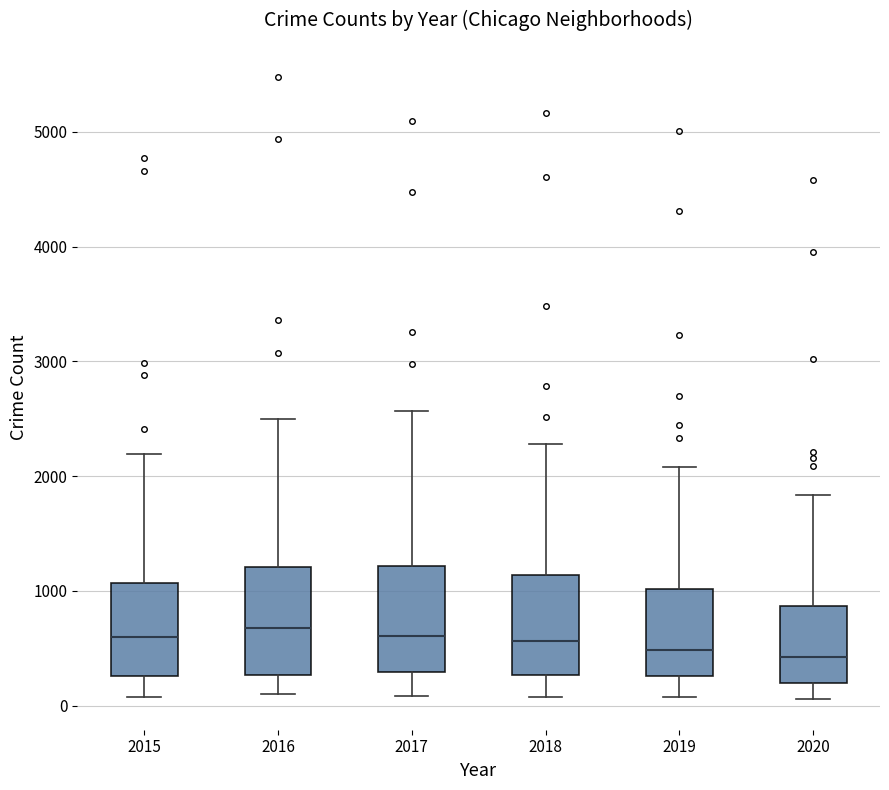

Reading left to right, read every box against the y-axis: the position of its median line, the range the box covers, and the ends of its whiskers. The values are not printed on the chart, so give them approximately, as read against the axis.

2015: median 600, box 300 to 1100, whiskers 100 to 2200
2016: median 700, box 300 to 1200, whiskers 100 to 2500
2017: median 600, box 300 to 1200, whiskers 100 to 2600
2018: median 600, box 300 to 1100, whiskers 100 to 2300
2019: median 500, box 300 to 1000, whiskers 100 to 2100
2020: median 400, box 200 to 900, whiskers 100 to 1800